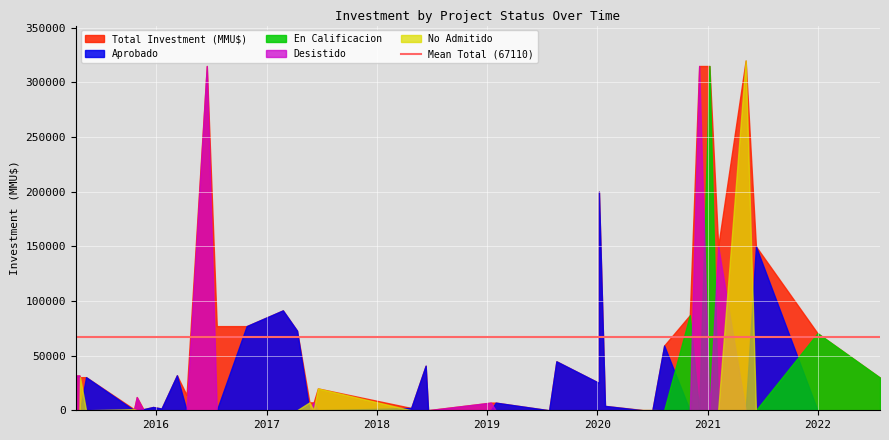

How many data points in Desistido are above 0?

8